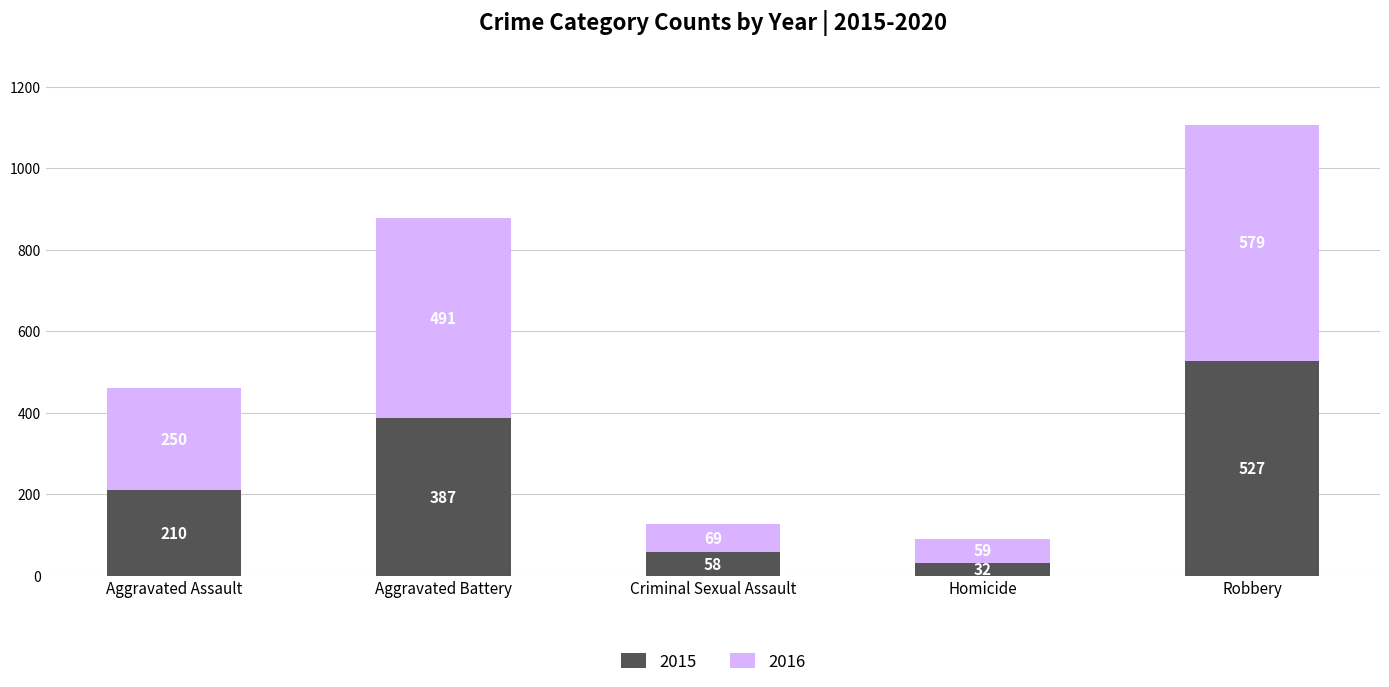

Read the 2015 value at Aggravated Assault, to the nearest 5.

210